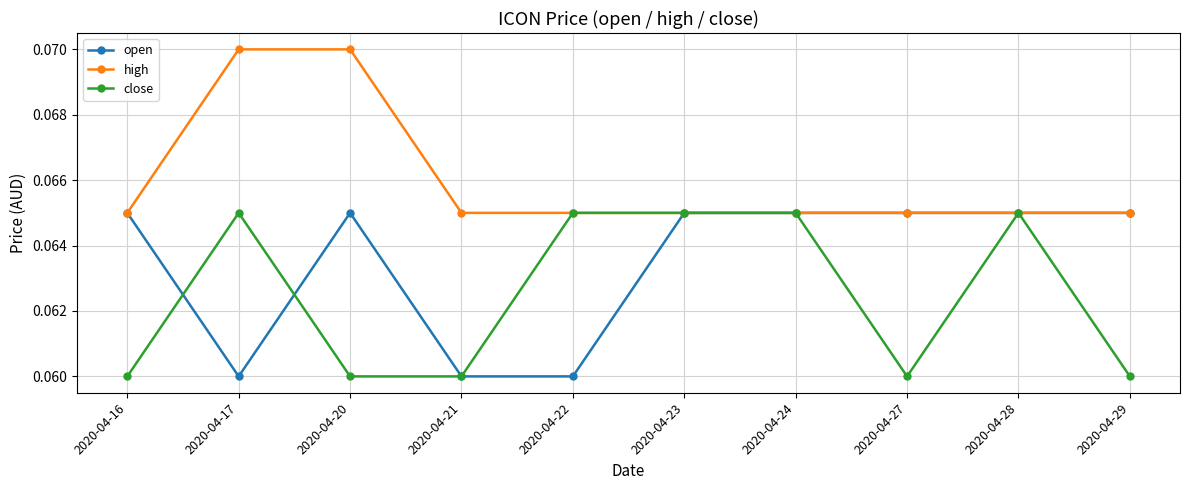

Count the open values in the range 0 to 1.

10